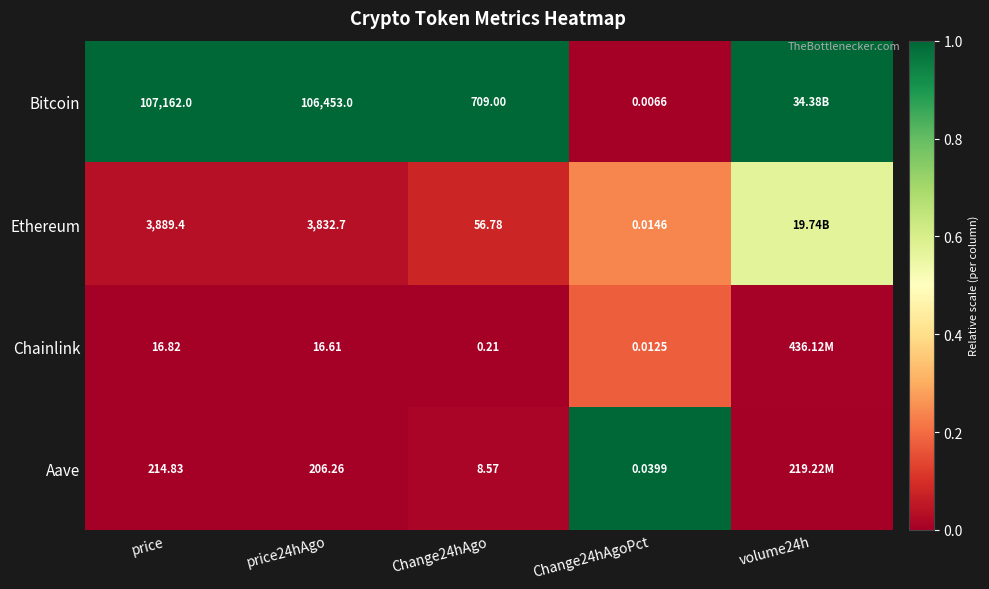

Is the value of Bitcoin at price24hAgo greater than the value of Aave at Change24hAgo?

Yes